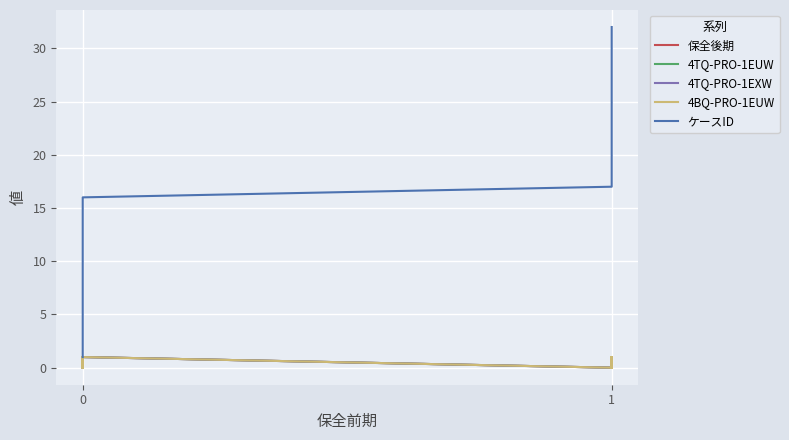

How many interior local valleys does the 4BQ-PRO-1EUW series have?

15